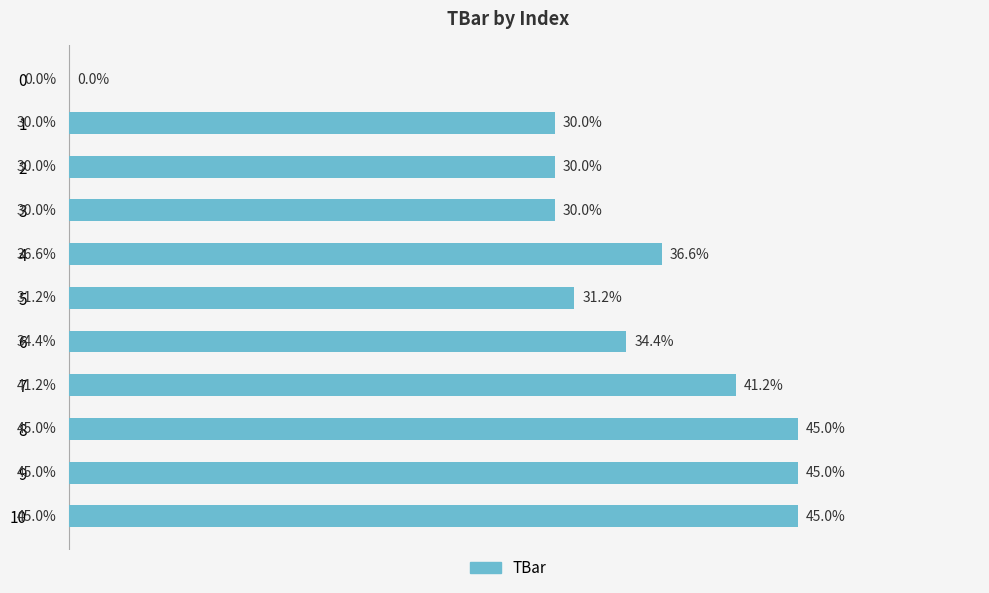

What is the difference between the values at 0 and 5?

31.2